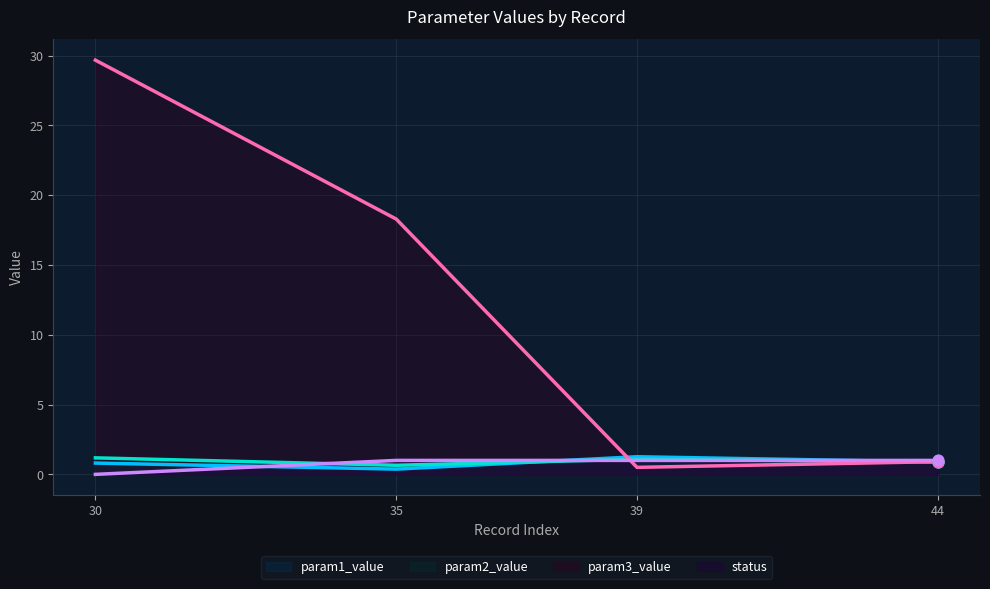

Which series has the largest Y range (max minus min)?

param3_value